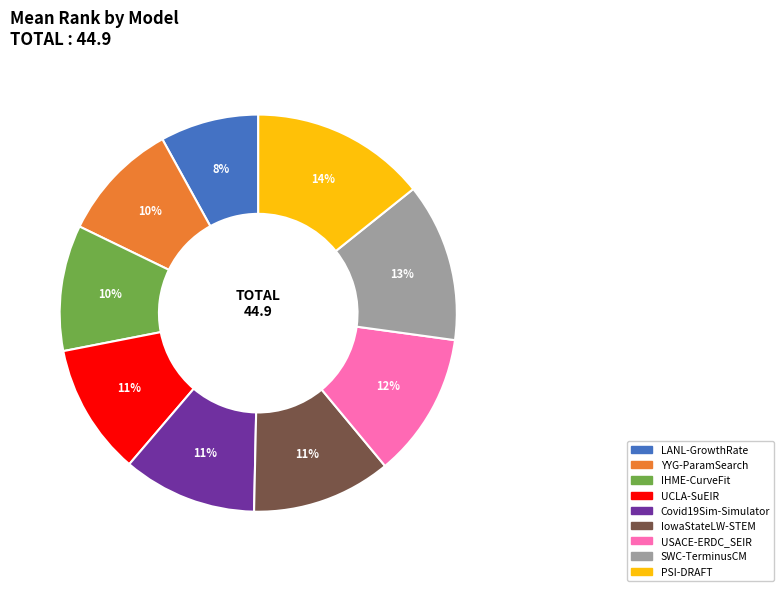

To the nearest percent, what percentage of the pie is SWC-TerminusCM?

13%